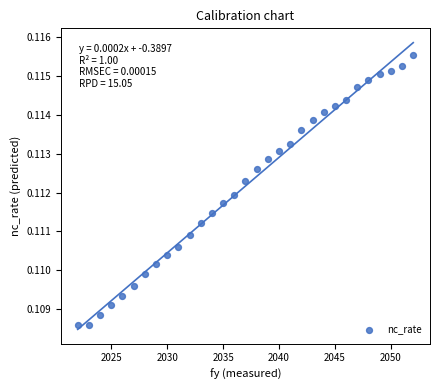

What is the range of X values (max minus min)?

30.0